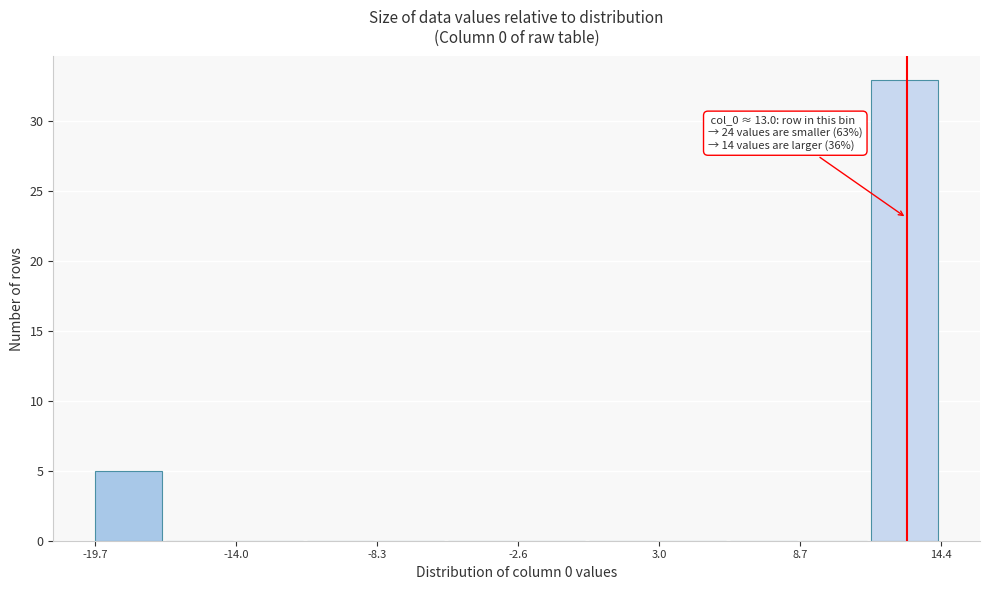

Around what value on the x-axis is the tallest bar? Give the approximate position of its centre, as read against the axis.

13